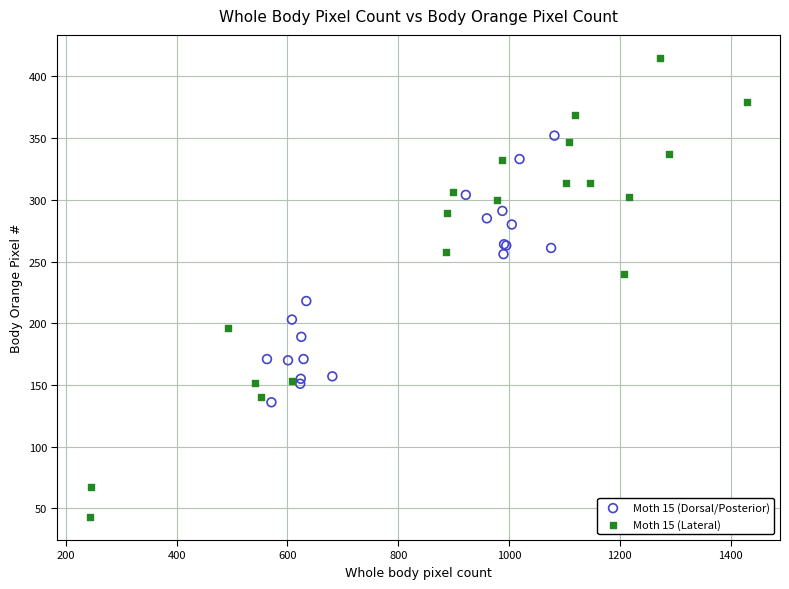

What are all the series names shown in the legend?

Moth 15 (Dorsal/Posterior), Moth 15 (Lateral)